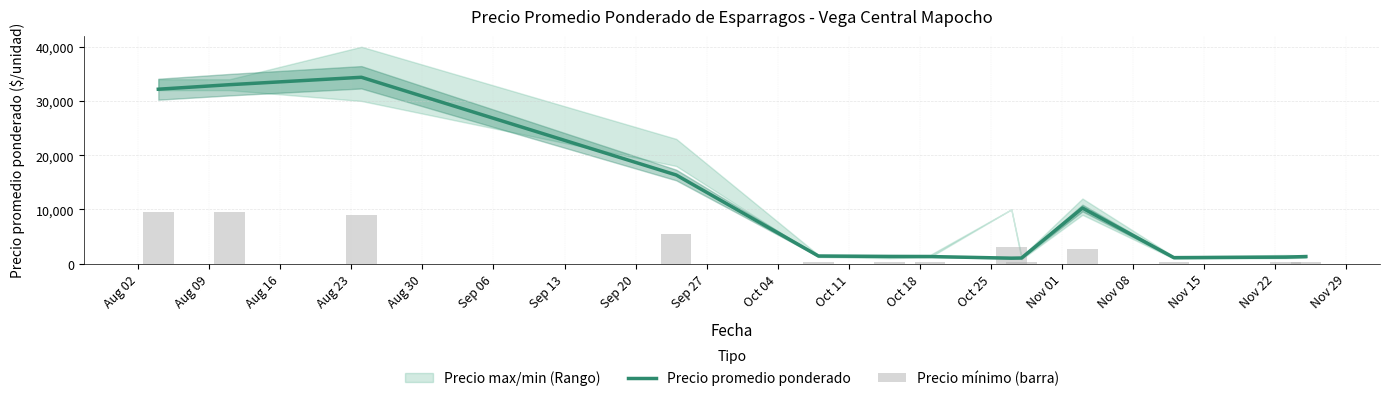

What is the lowest value of the Precio promedio ponderado series?

1000